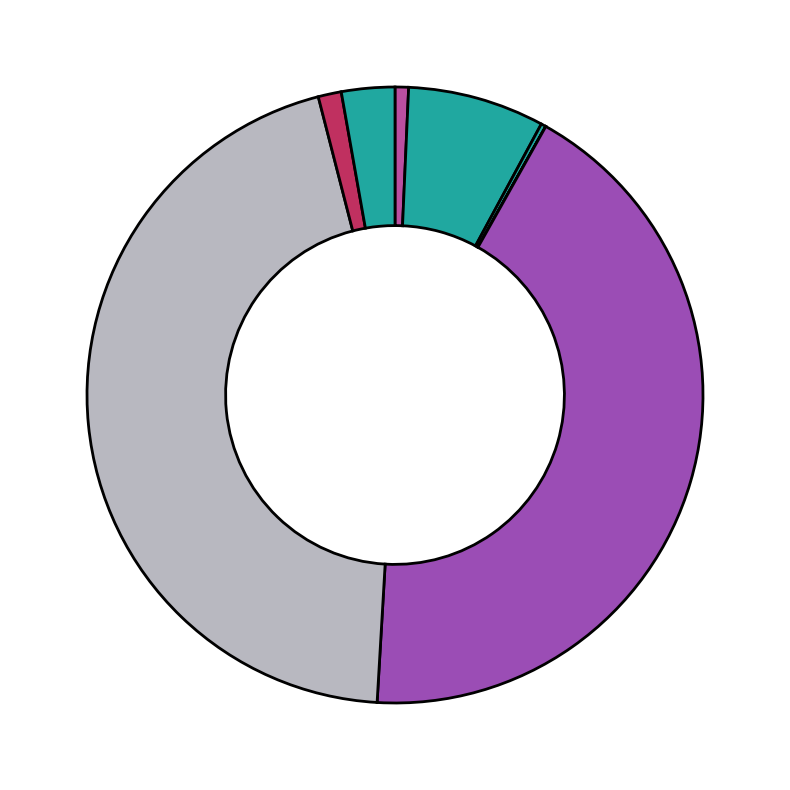

To the nearest percent, what is the difference between the سيمان فله سفيد- فروش در بورس کالا and فروش سيمان خاکستري پاکتي slice percentages?

1%